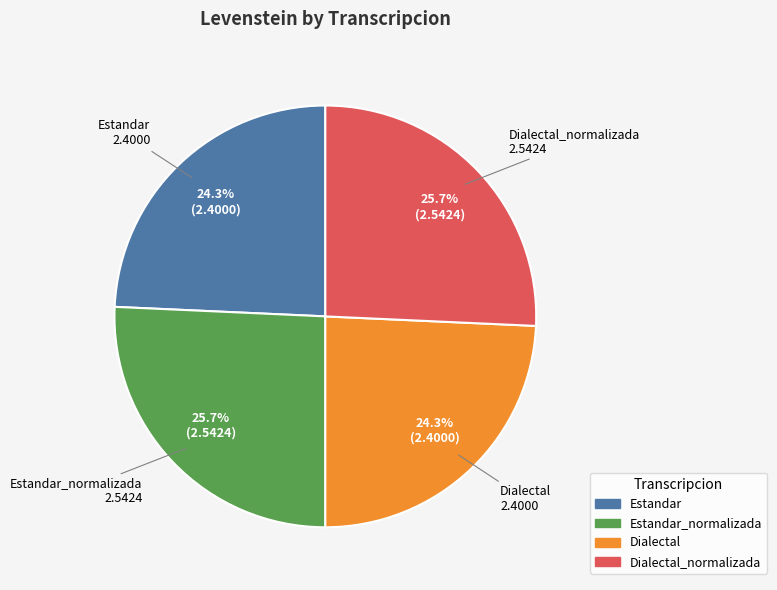

Does any single category account for the majority?

No